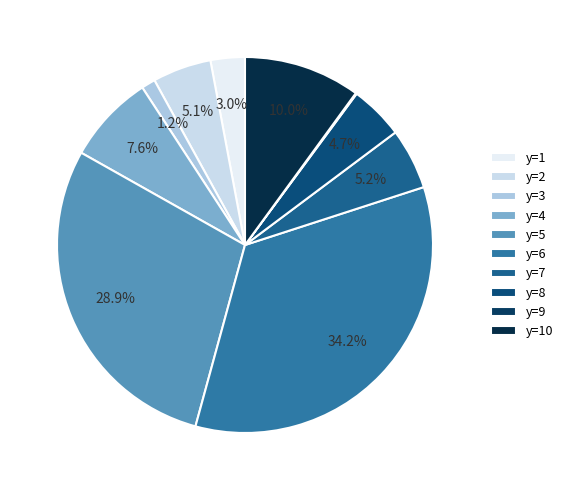

What is the total percentage of y=6 and y=1?

37.2%